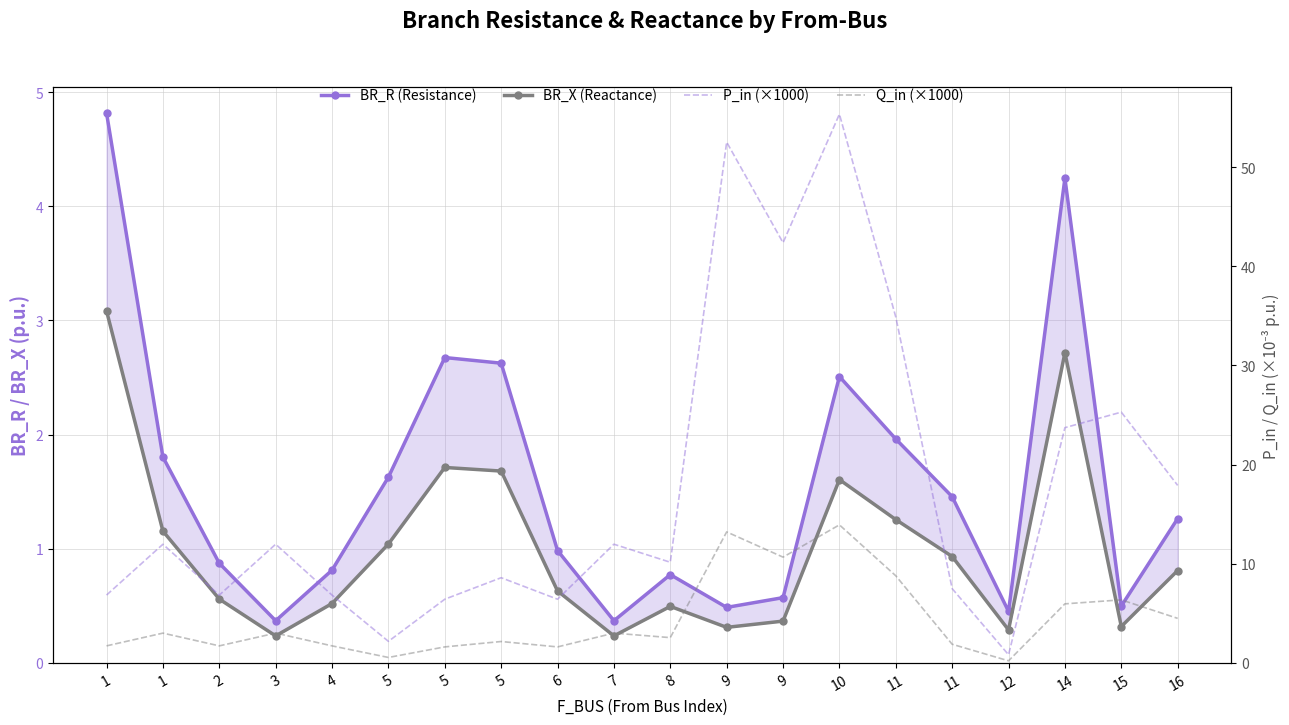

True or false: BR_R (Resistance) has more than 2 interior local peaks.

True